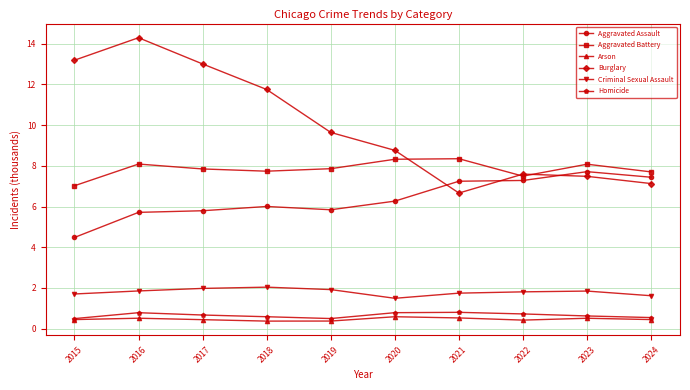

How many categories are shown in the chart?

10